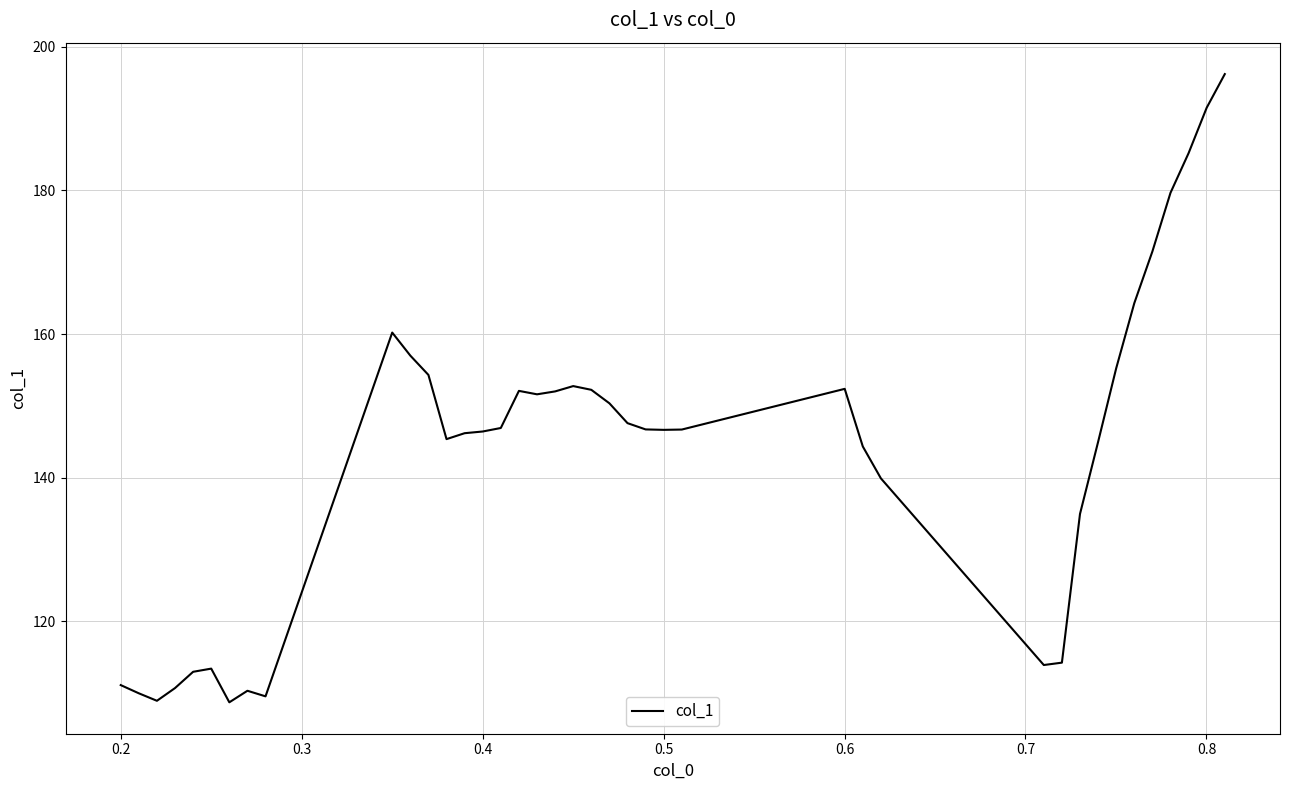

What is the smallest value displayed?

108.7